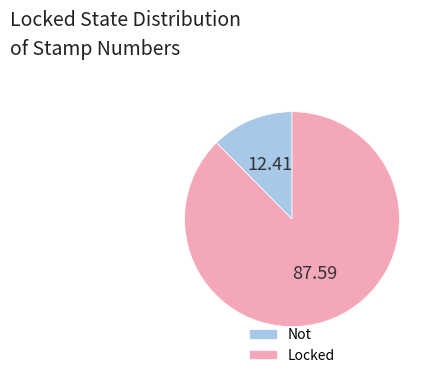

Combined, do Locked and Not account for over 50%?

Yes